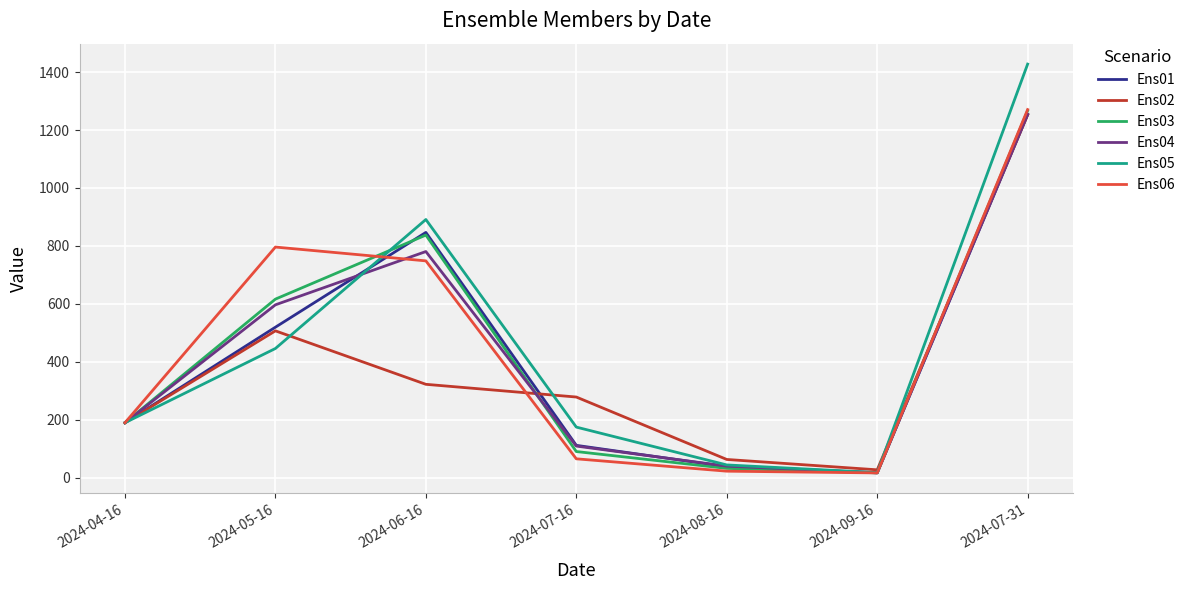

Which series changed the most between 2024-06-16 and 2024-07-31?

Ens02